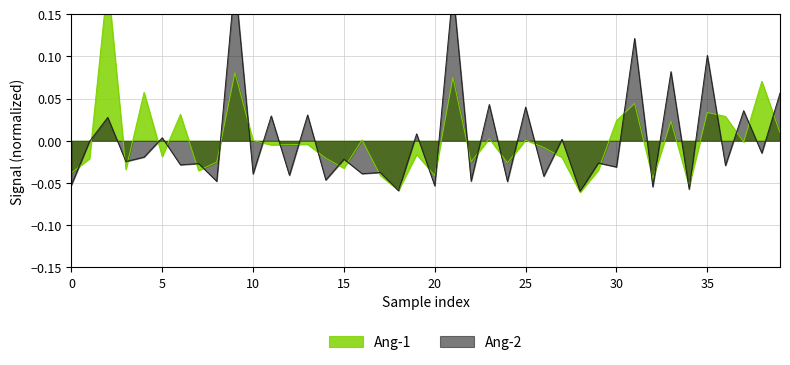

True or false: Ang-2 and Ang-1 intersect in this chart.

True